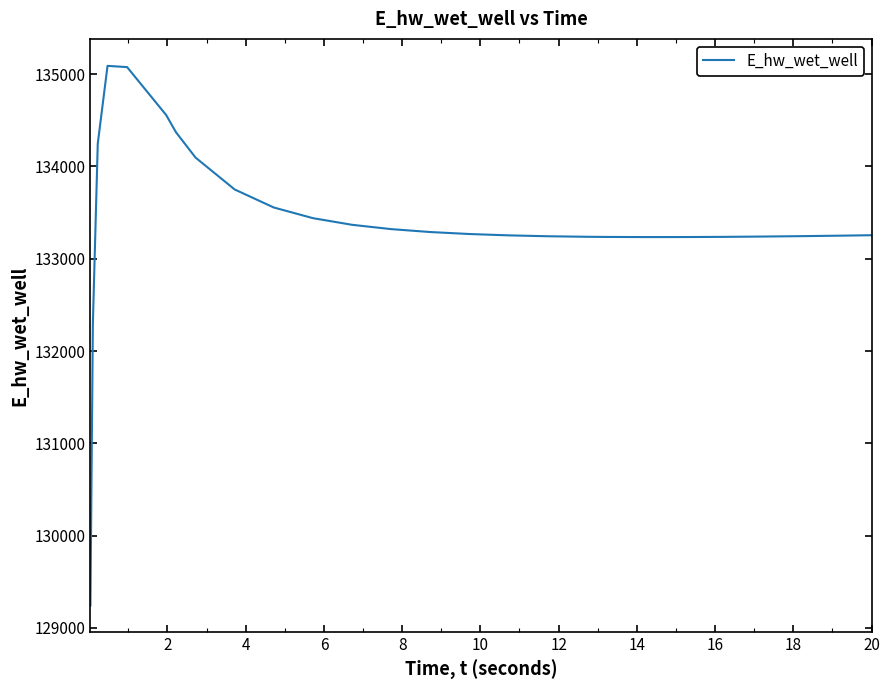

What is the minimum value shown in the chart?

129242.4